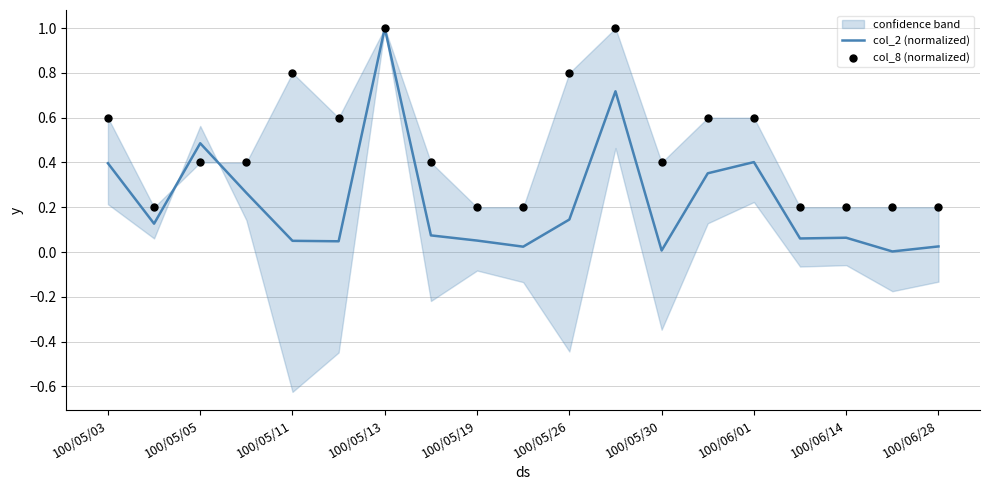

The value of col_2 (normalized) at 100/05/05 is 0.5. True or false?

True